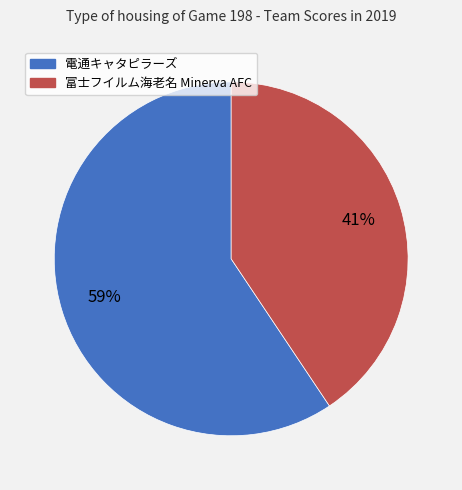

Between 電通キャタピラーズ and 富士フイルム海老名 Minerva AFC, which is larger?

電通キャタピラーズ